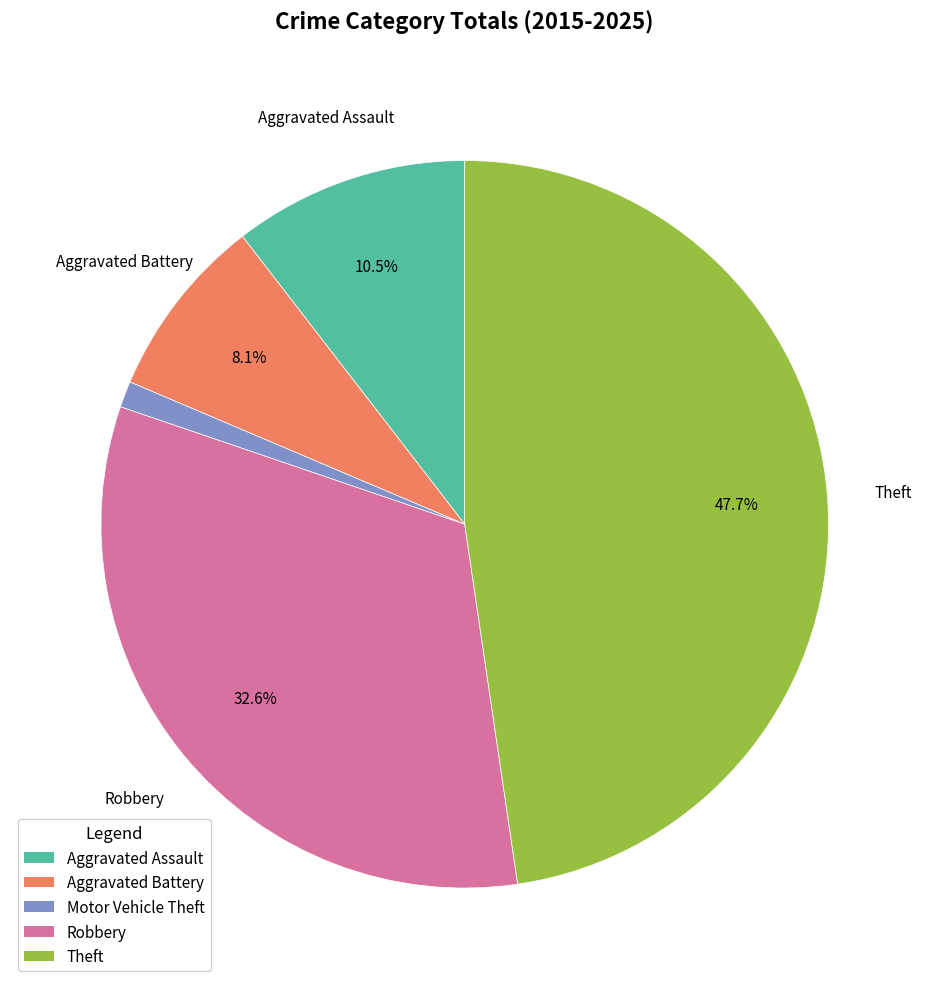

What is the largest slice in the pie chart?

Theft